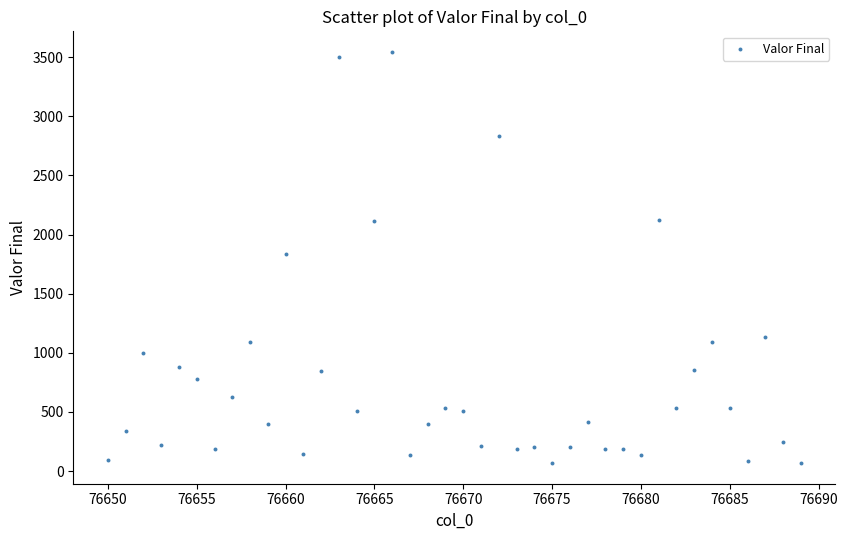

What is the range of Y values (max minus min)?

3478